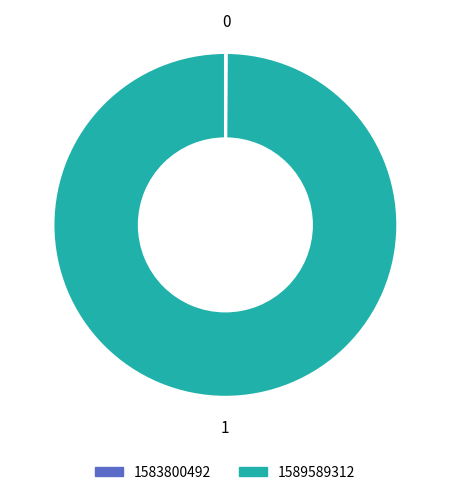

What is the majority slice?

1589589312